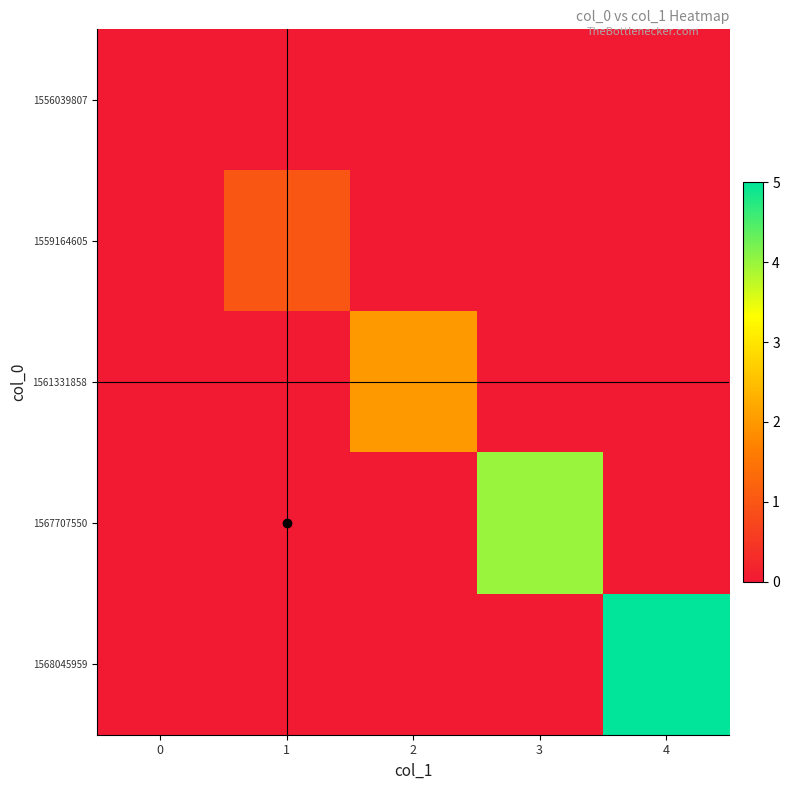

What is the total value across all series at 3?

4